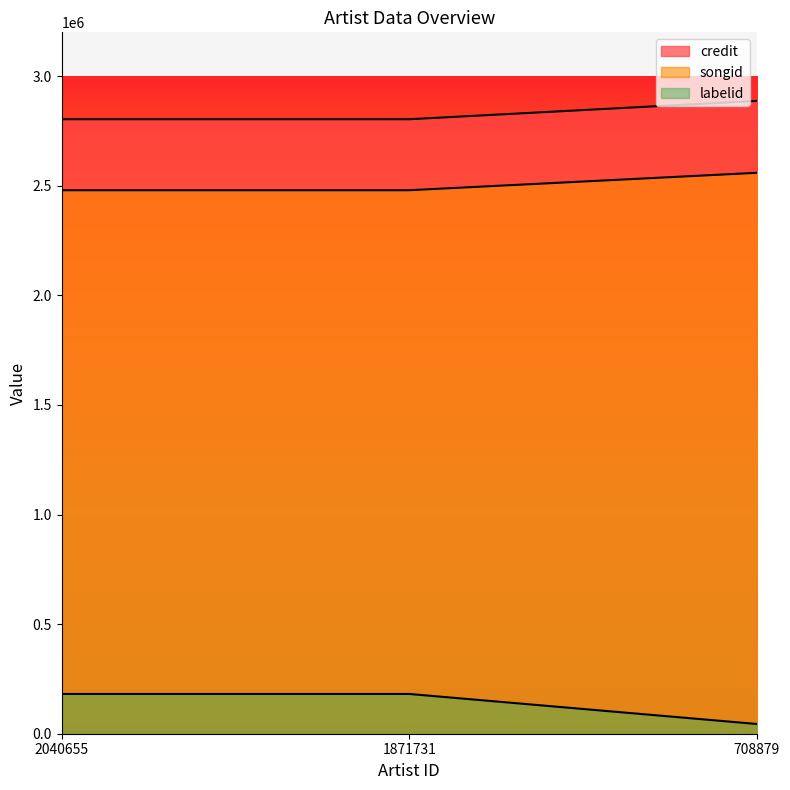

What is the difference between the songid values at 708879 and 2040655?

83626